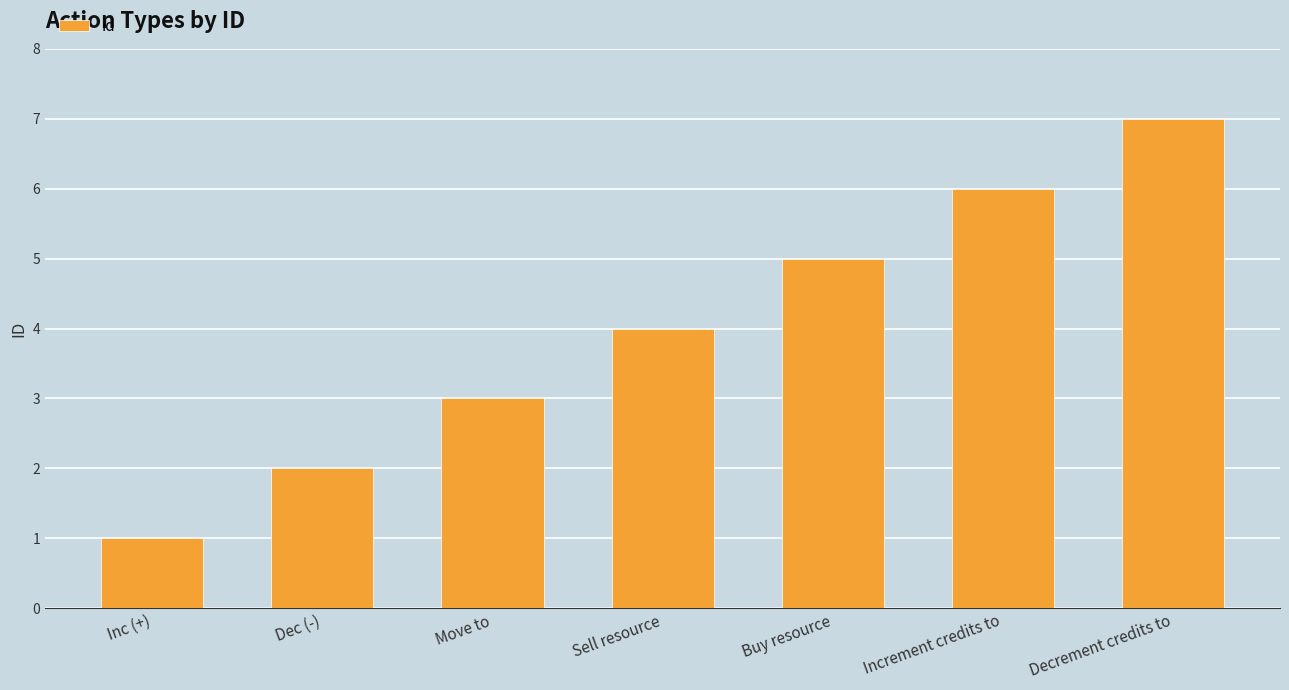

What is the label of the 2nd bar from the left?

Dec (-)